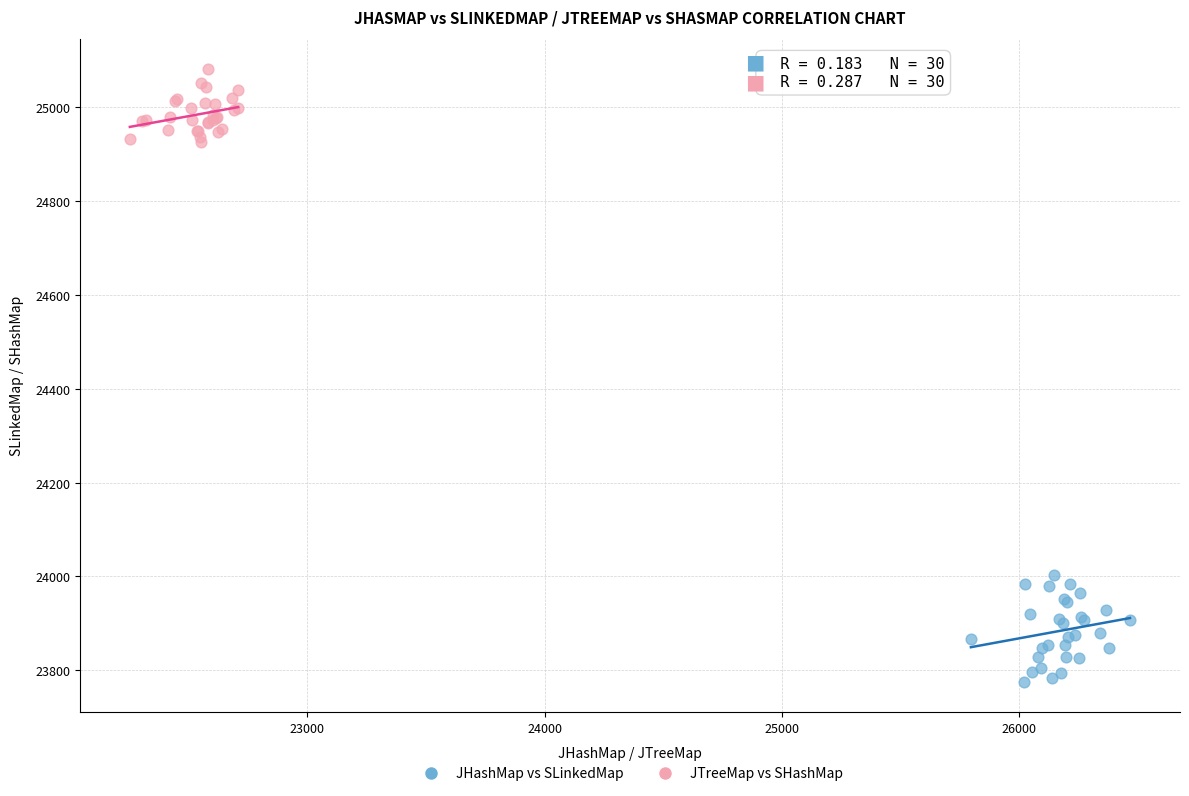

Which series has the largest Y range (max minus min)?

JHashMap vs SLinkedMap